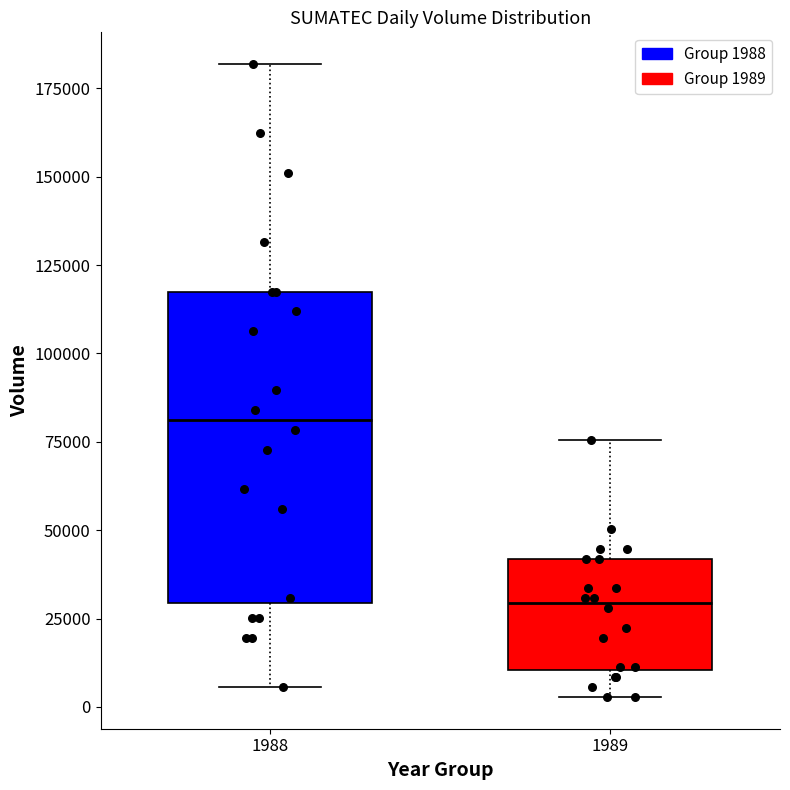

Reading left to right, transcribe this box plot: for each box, give where its median line is, the range the box spans, and where its two whiskers end, as read against the y-axis. The values are not printed on the chart, so give them approximately, as read against the axis.

1988: median 80000, box 30000 to 120000, whiskers 5000 to 180000
1989: median 30000, box 10000 to 40000, whiskers 5000 to 75000